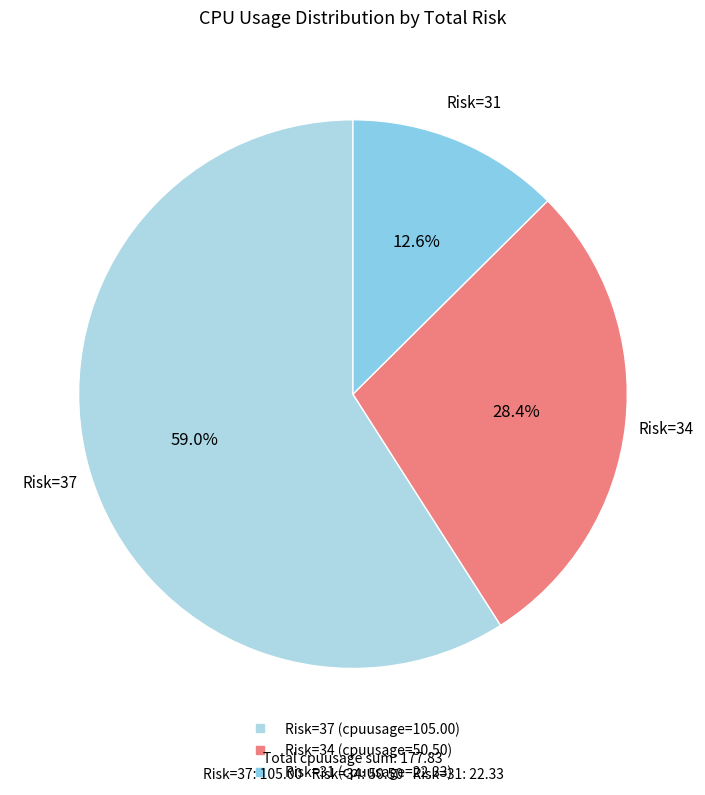

What is the largest slice in the pie chart?

37